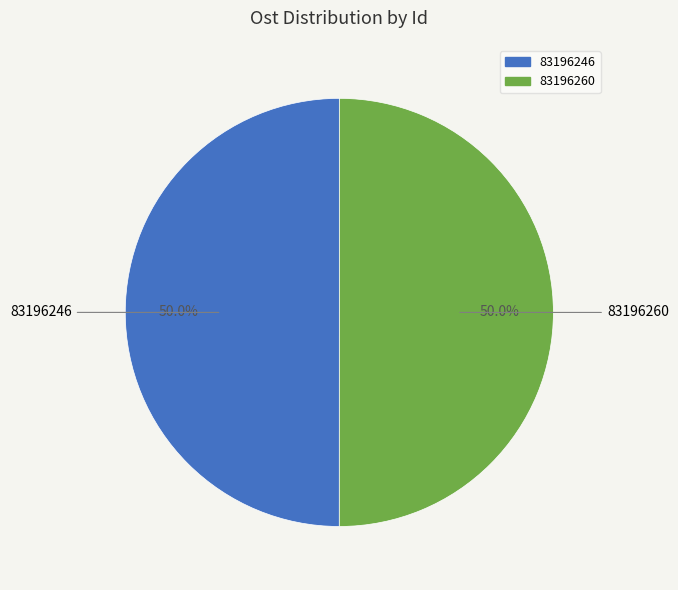

Is it true that 83196260 is 36% of the pie?

False